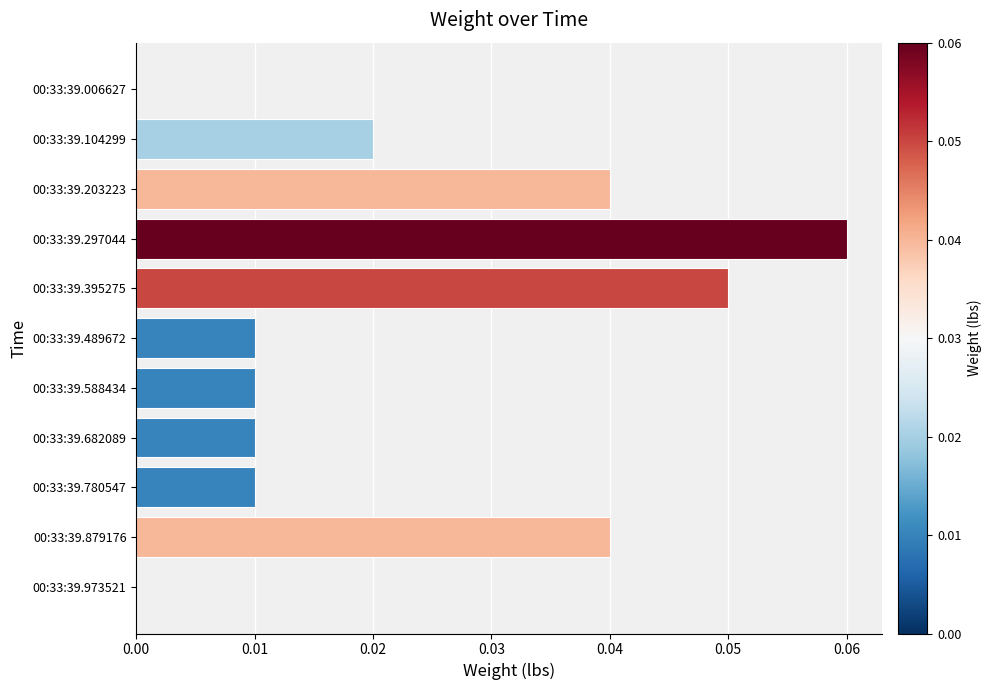

Which category has the highest value across all series?

00:33:39.297044